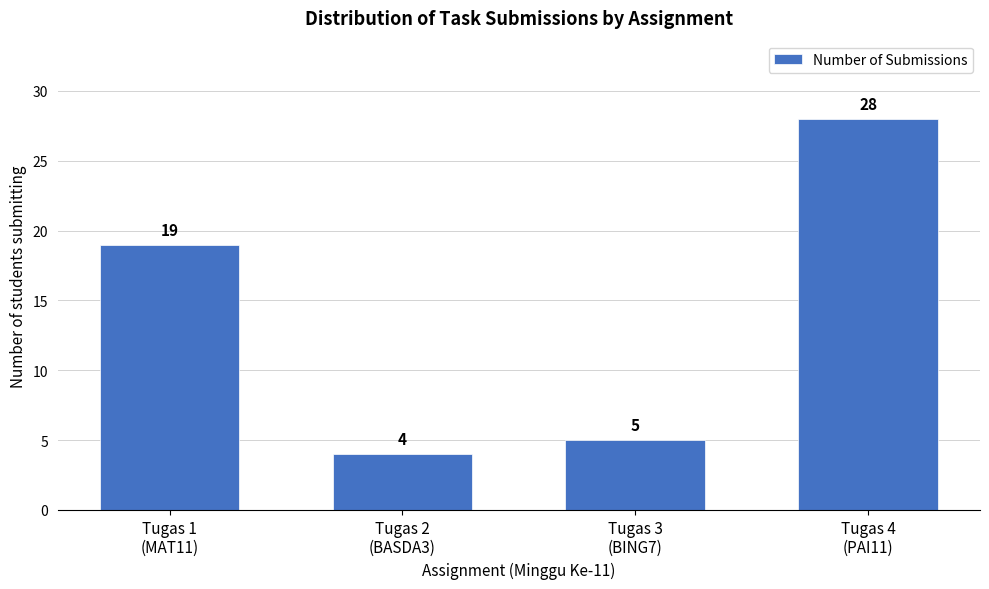

Reading left to right, what are all the values shown in this chart?

19	4	5	28